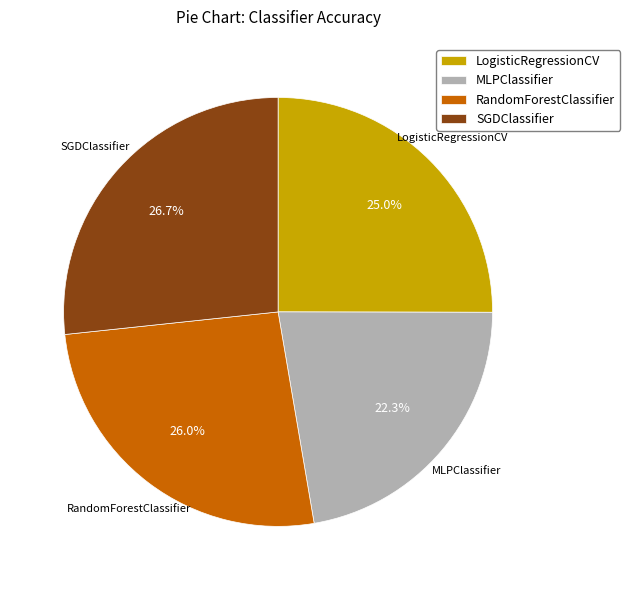

What is the largest slice in the pie chart?

SGDClassifier